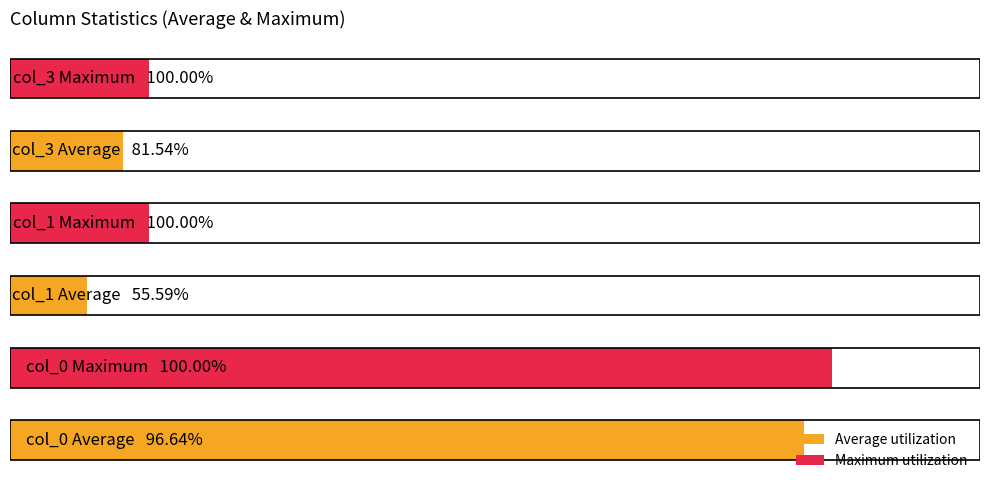

Does the chart contain any negative values?

No